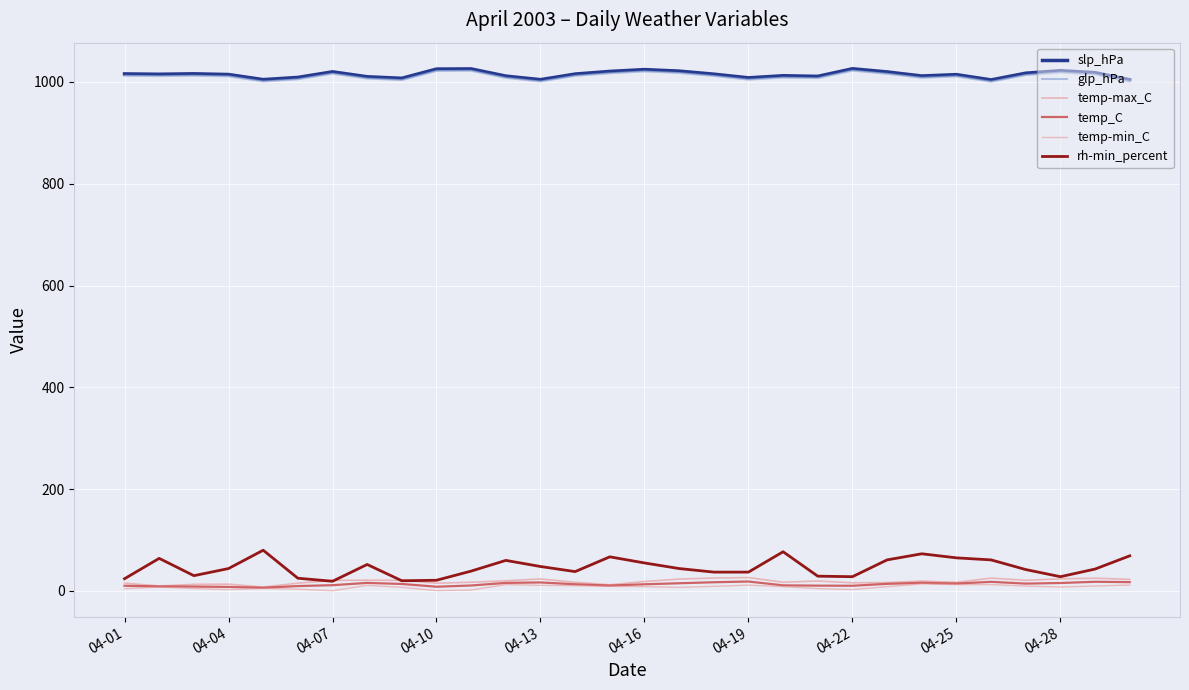

In glp_hPa, how many points are lower than both neighbors (excluding endpoints)?

8